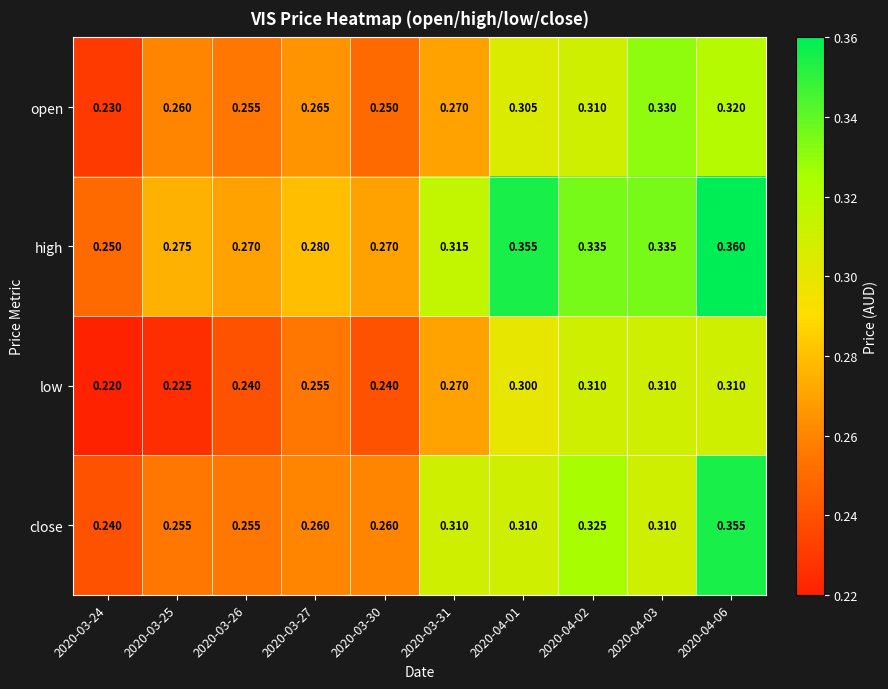

Between 2020-03-24 and 2020-04-01, which series saw the biggest shift?

high